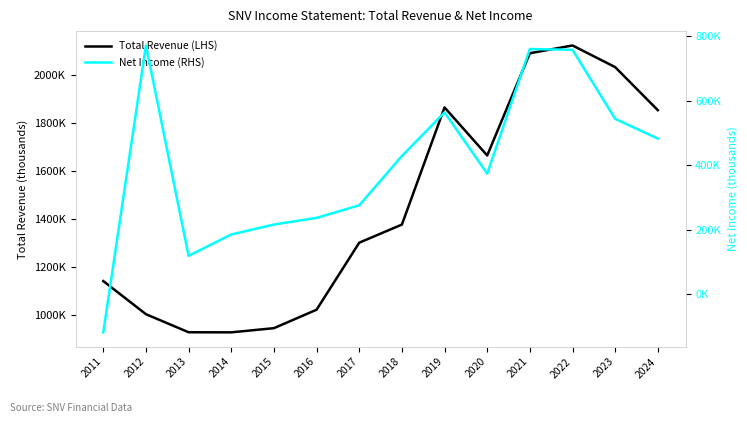

What is the value of the Net Income (RHS) point at the 7th from the left?

275500